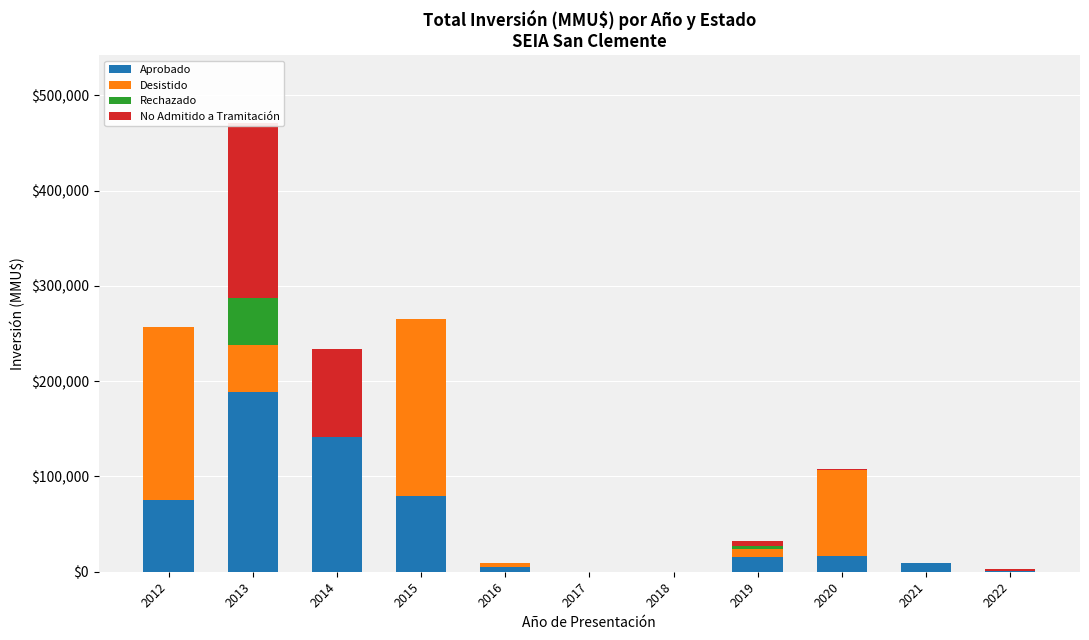

Which has a higher value, 2016 or 2014?

2014